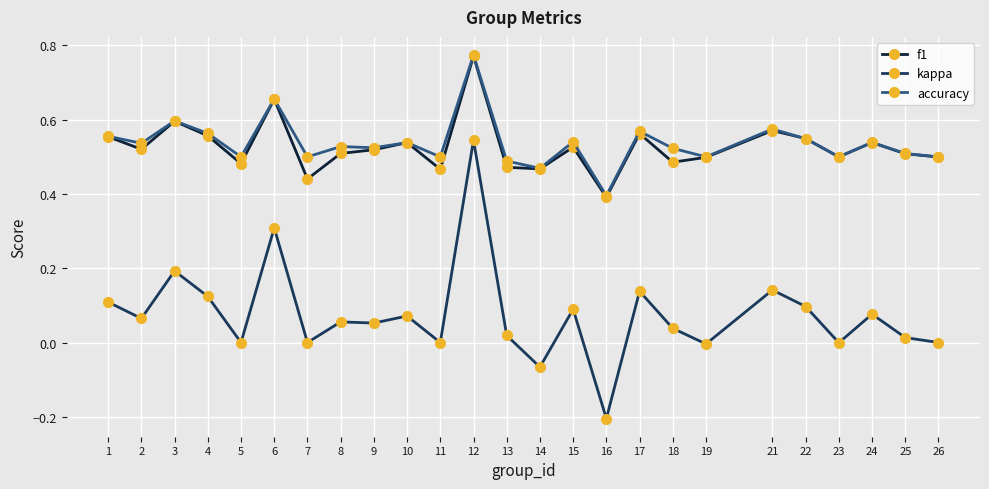

Which series has the largest range (max minus min)?

kappa